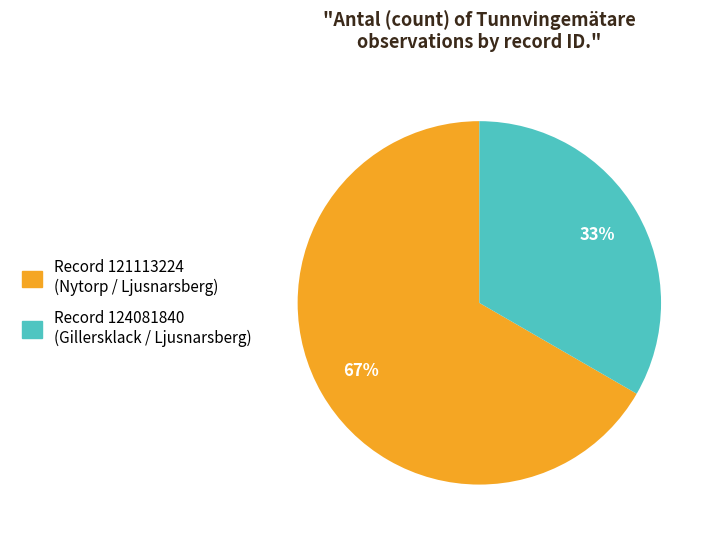

Count the number of slices in the pie.

2